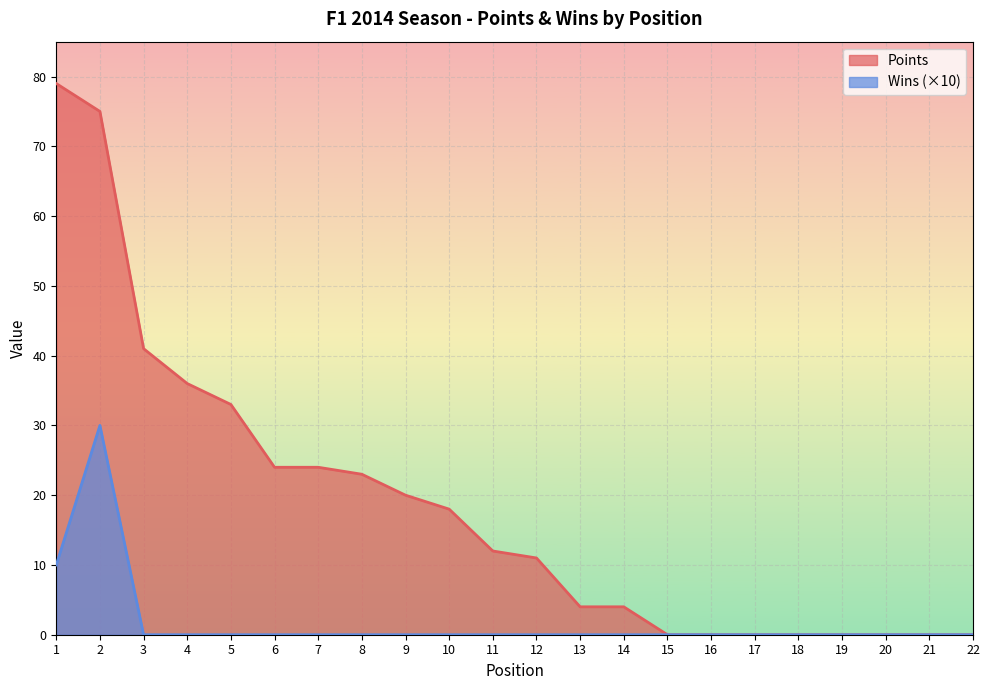

At how many categories does at least one series exceed 43?

2